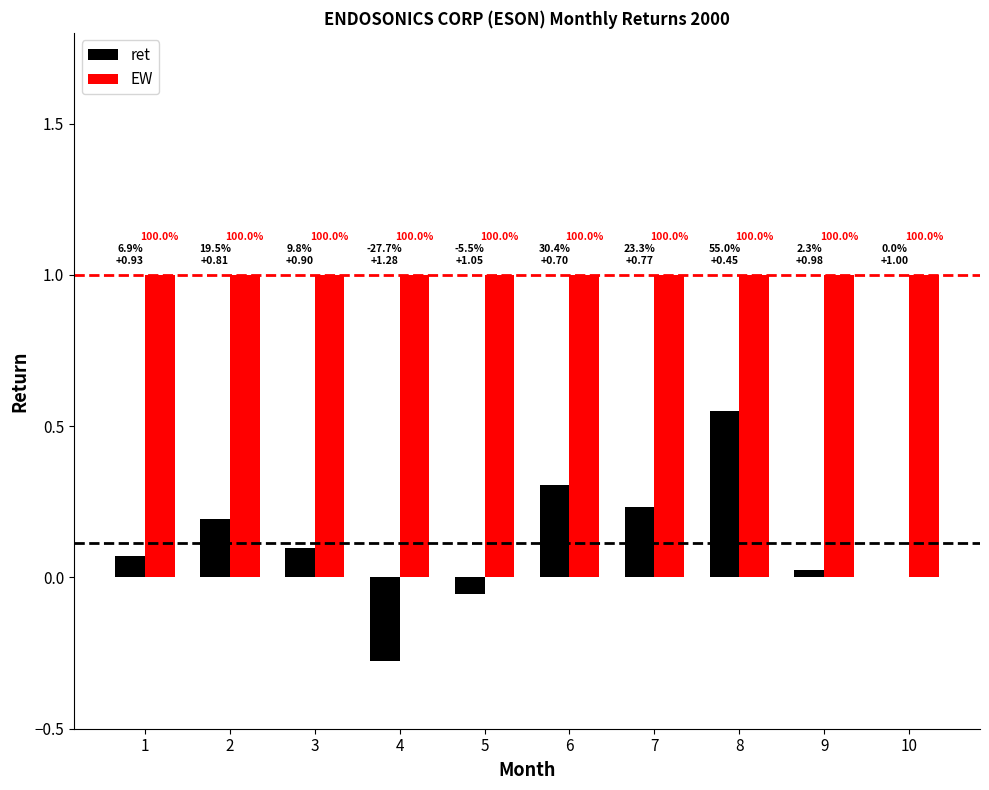

At which category is the sum across all series the highest?

8